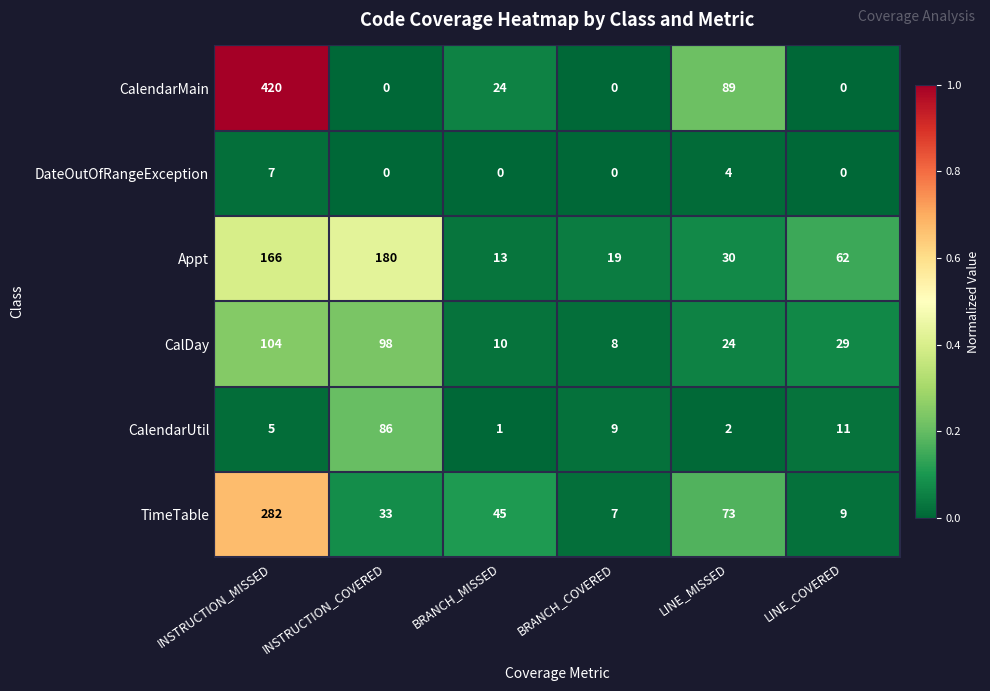

At LINE_MISSED, list the series in order from largest to smallest.

CalendarMain, TimeTable, Appt, CalDay, DateOutOfRangeException, CalendarUtil